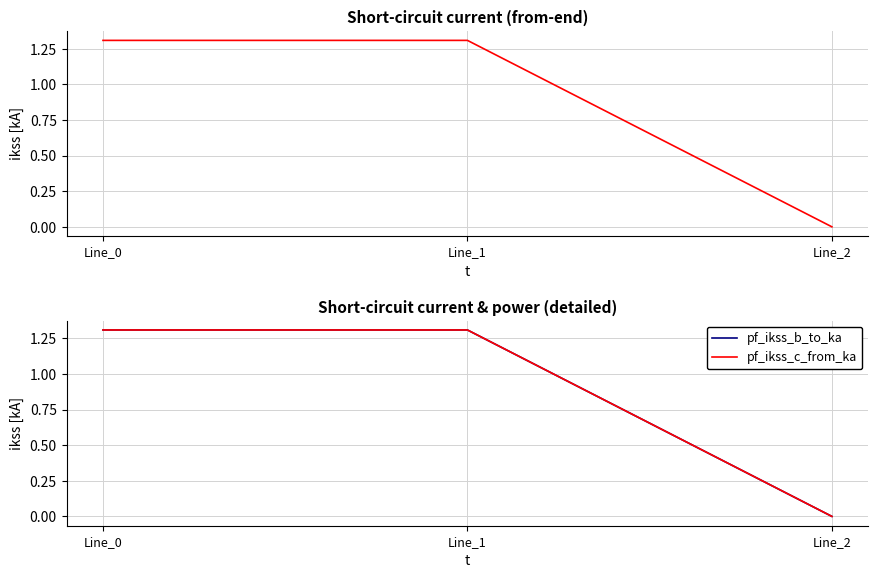

At which category is the sum across all series the highest?

Line_1